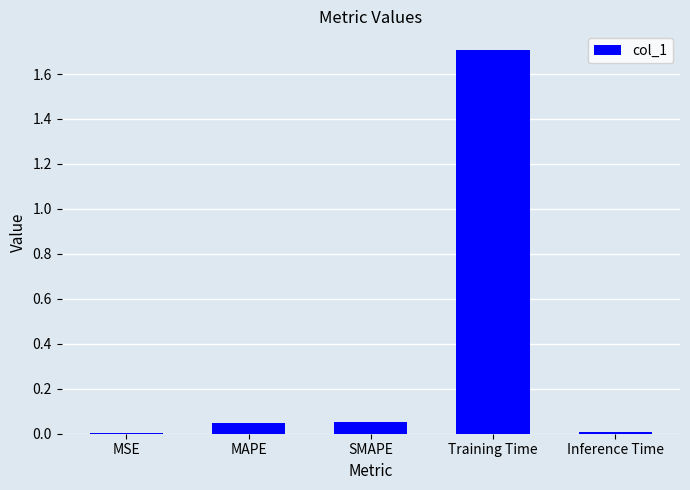

What is the average value?

0.4